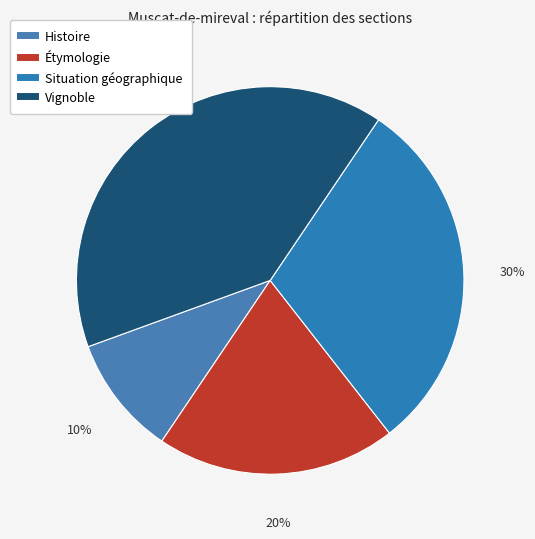

Between Situation géographique and Étymologie, which is larger?

Situation géographique